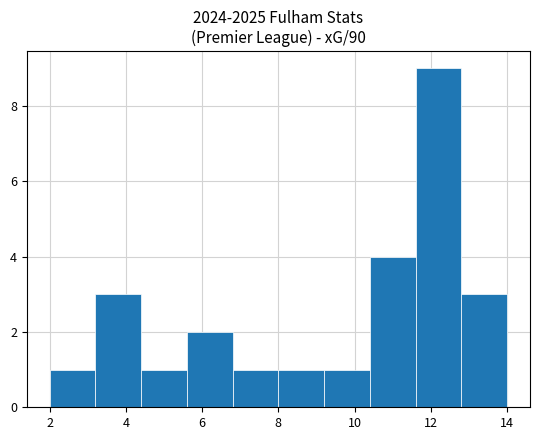

How tall is the bar that spans 8.0 to 9.2 on the x-axis? The values are not printed on the chart, so give them approximately, as read against the axis.

1